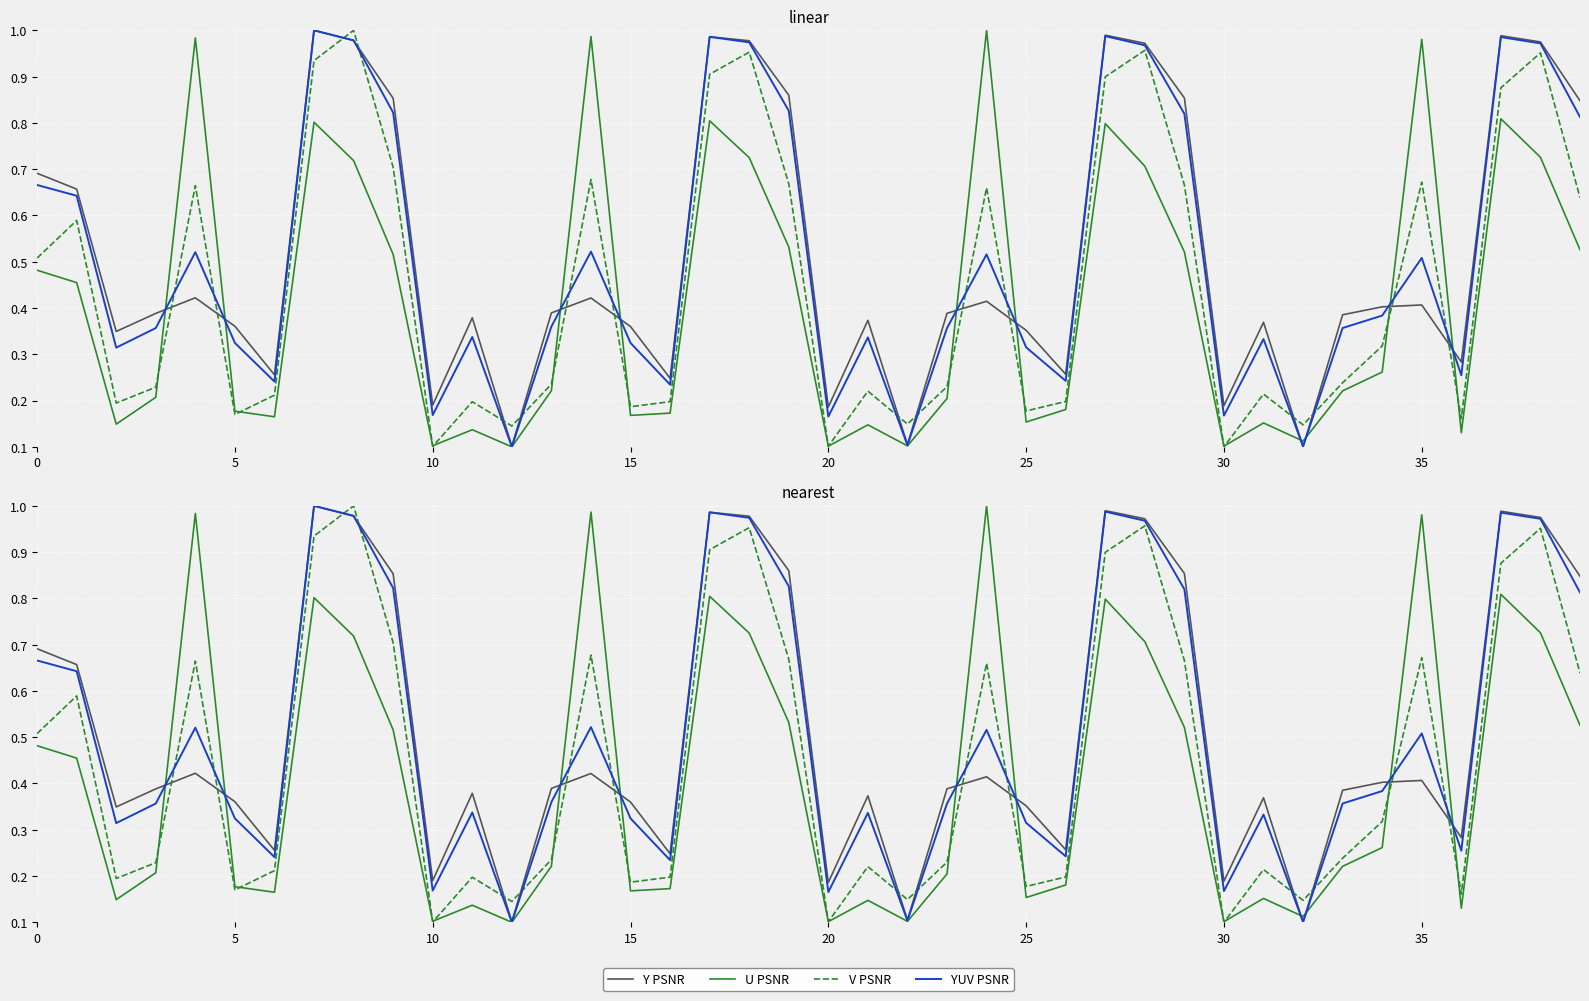

Count the number of data series in this chart.

4